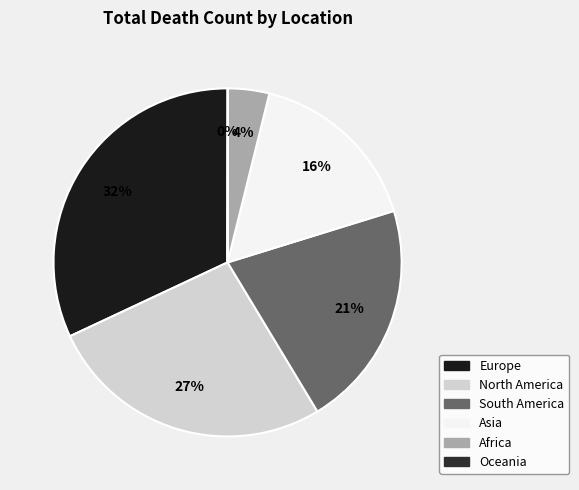

Rank the categories by value from lowest to highest.

Oceania, Africa, Asia, South America, North America, Europe